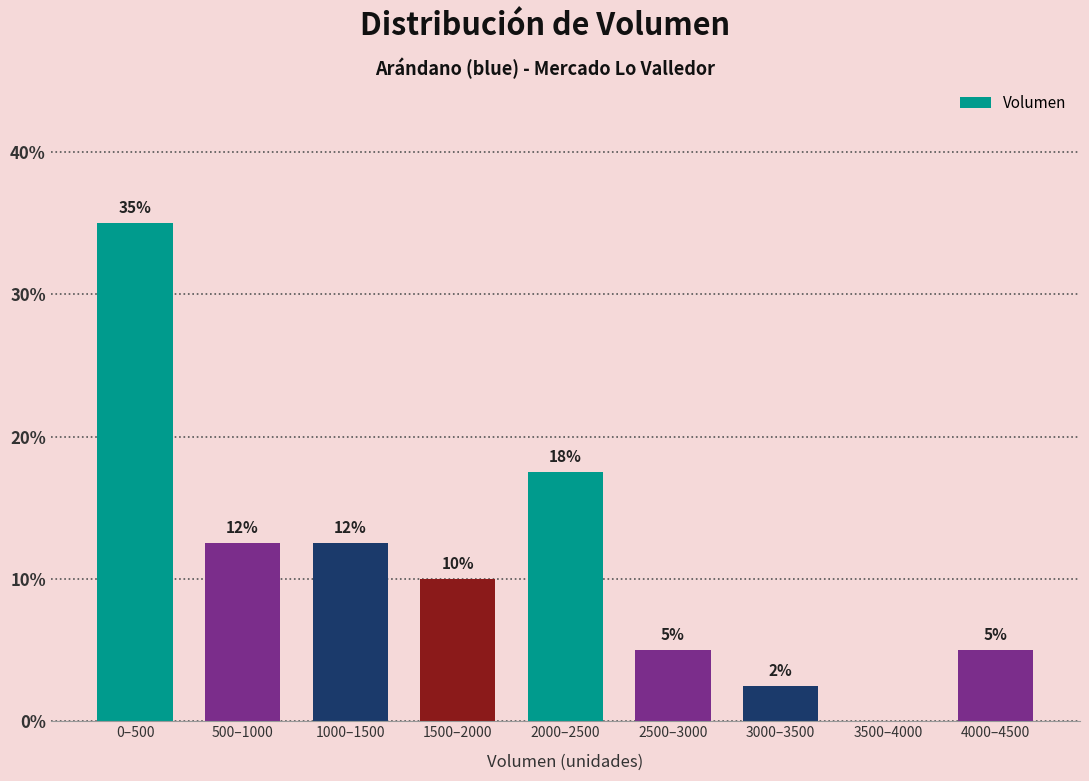

Approximately how many times larger is the value at 0–500 compared to 4000–4500?

7.0